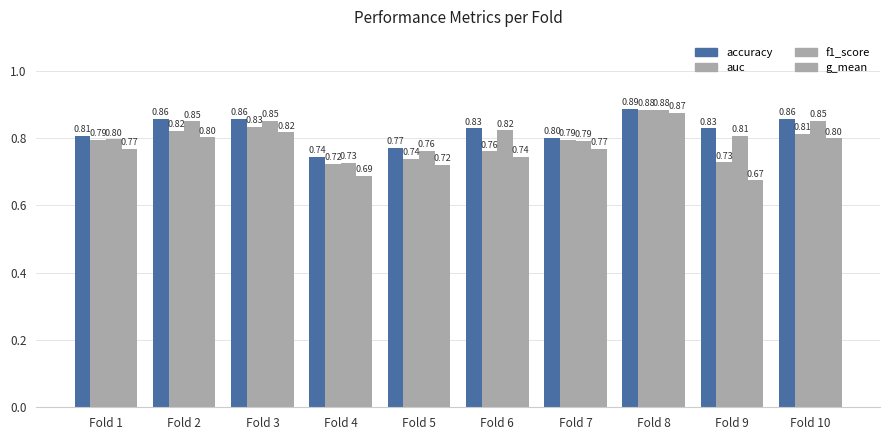

How many bars are there in total?

40